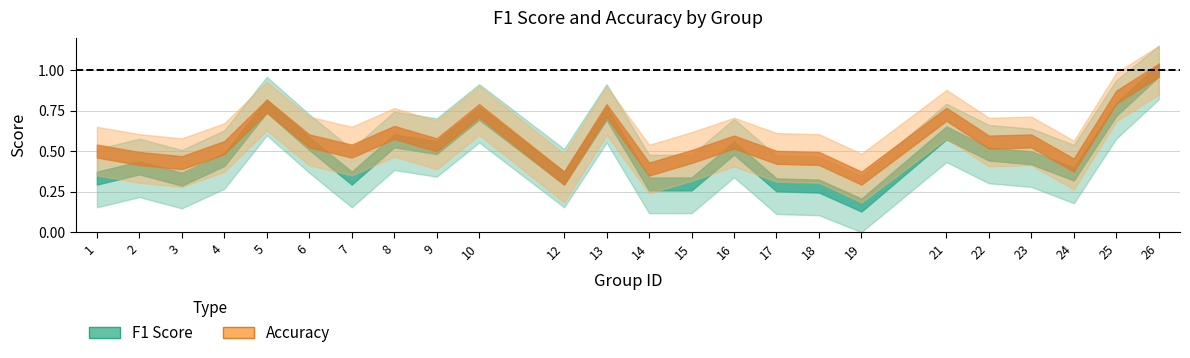

True or false: accuracy has more than 1 points higher than both neighbors.

True